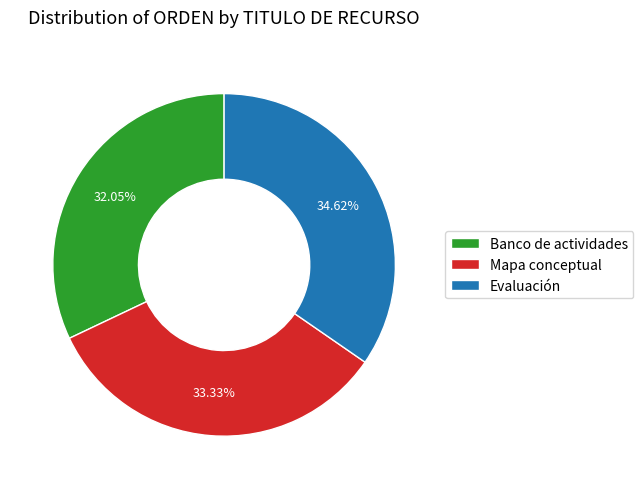

What percentage is the Evaluación slice, to the nearest percent?

35%